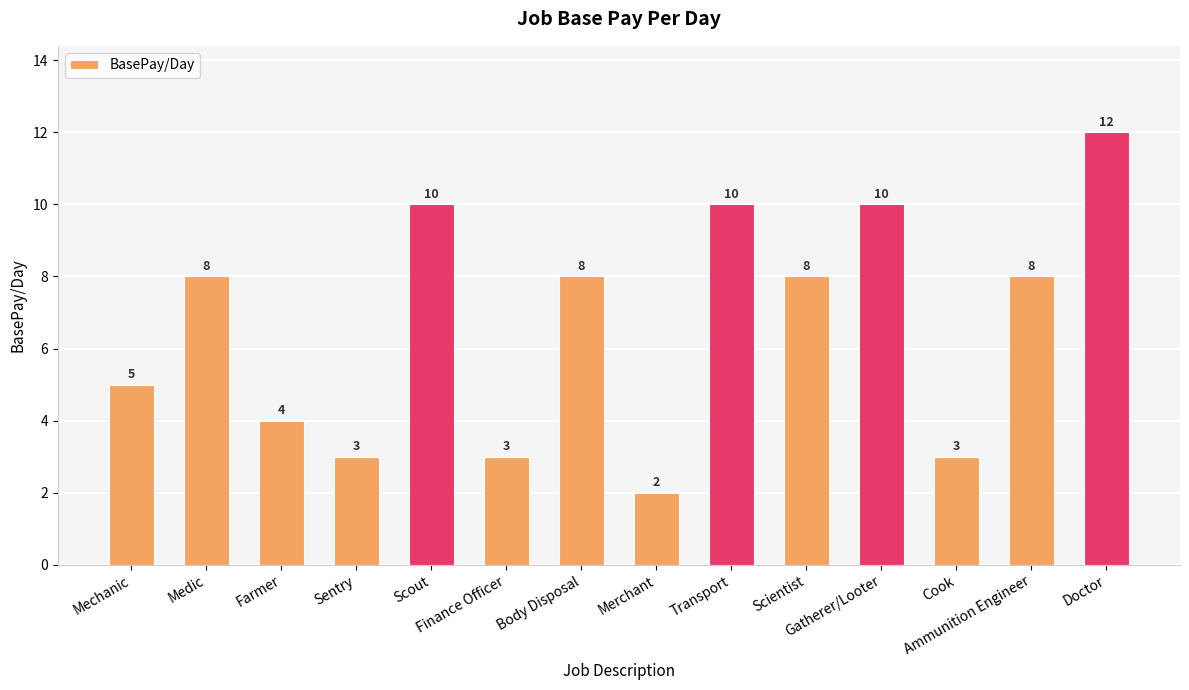

Which has a higher value, Gatherer/Looter or Farmer?

Gatherer/Looter